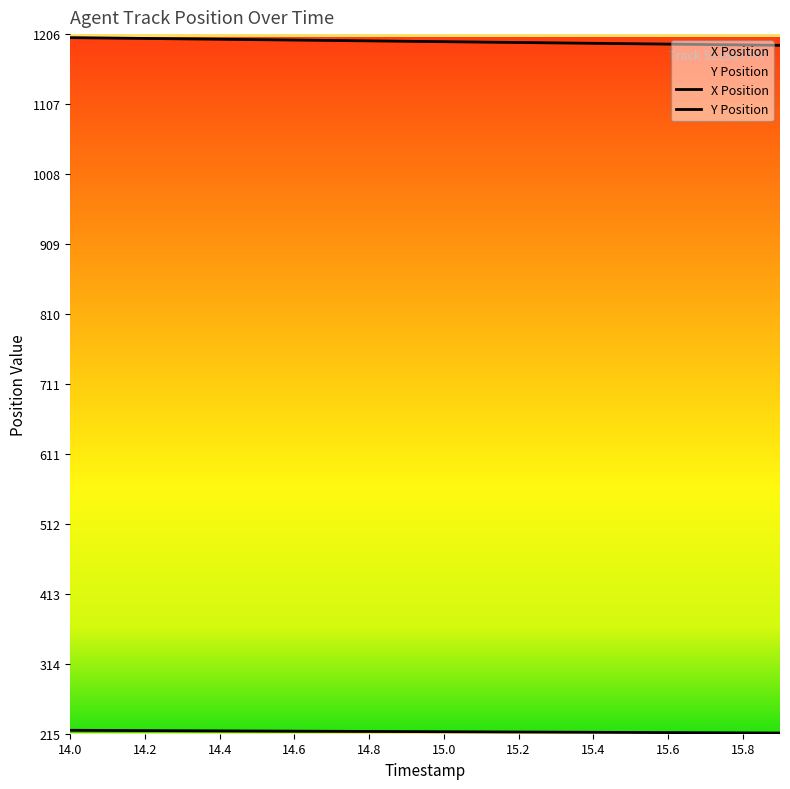

Is the value of X Position at 14.0 greater than the value of Y Position at 14.5?

Yes